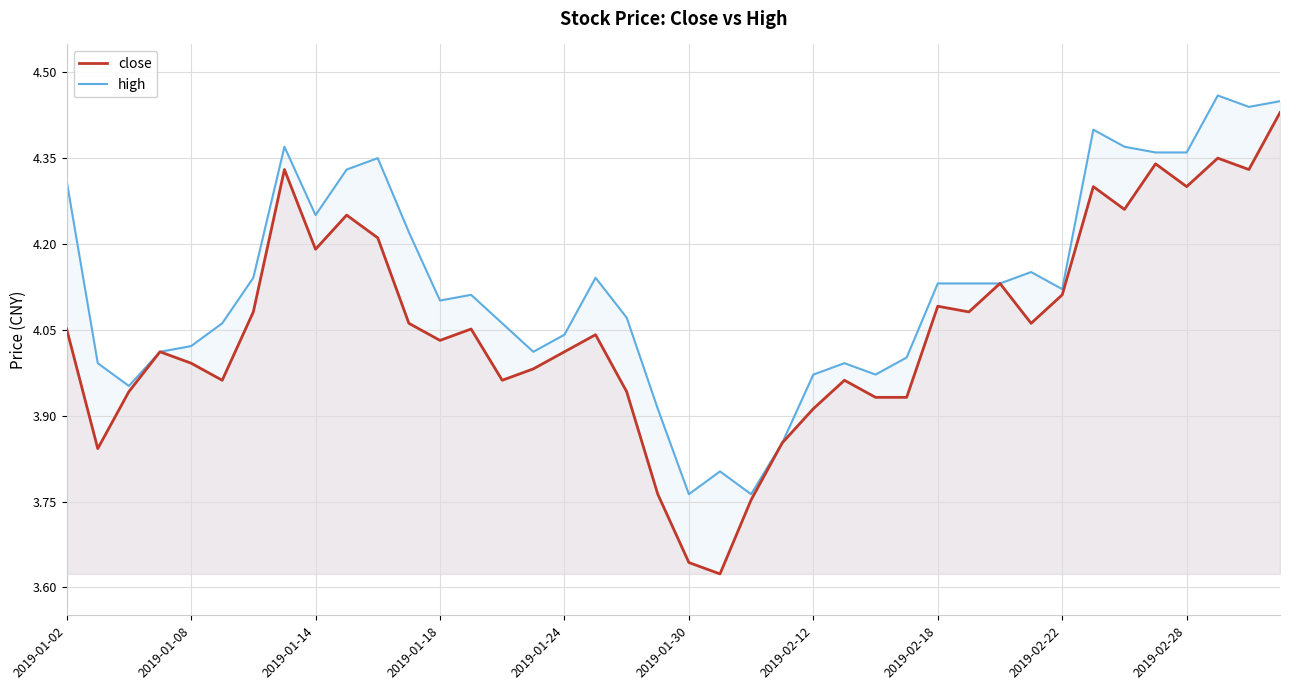

What is the total value across all series at 27?

7.9